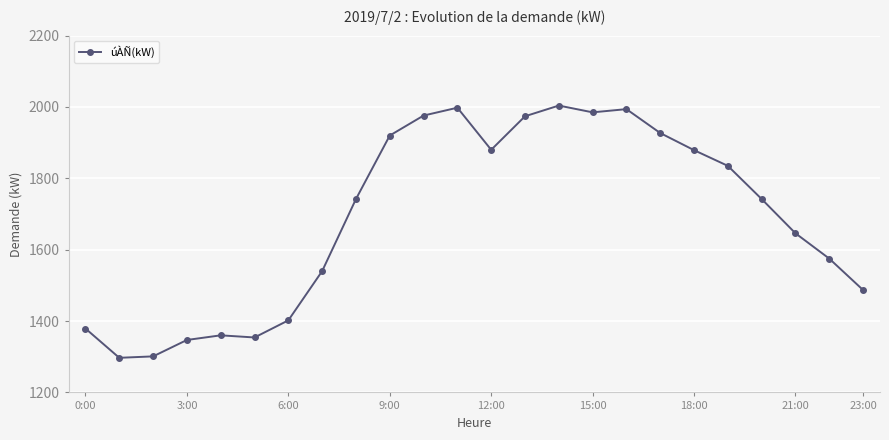

What is the difference between the maximum and minimum values?

707